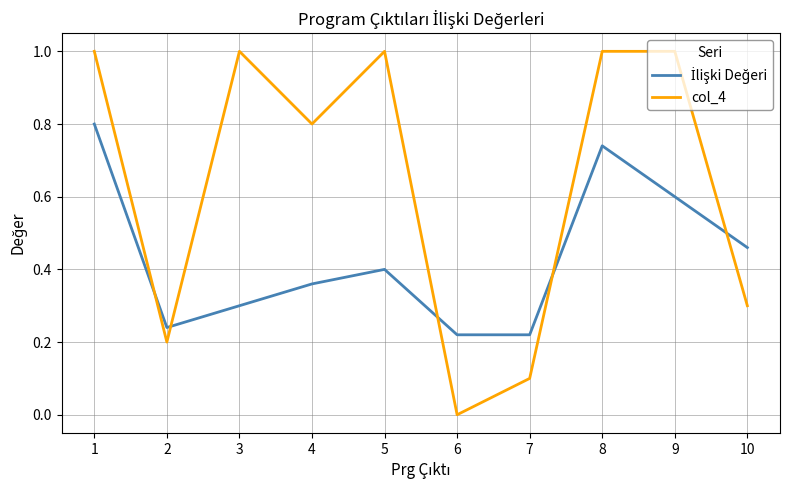

What is the total value across all series at 1?

1.8